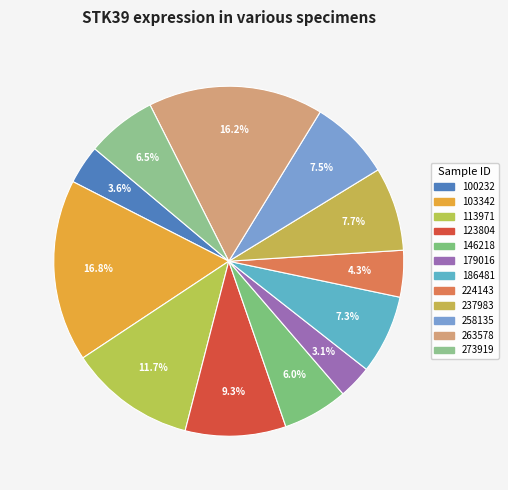

Is 103342 the majority of the pie?

No